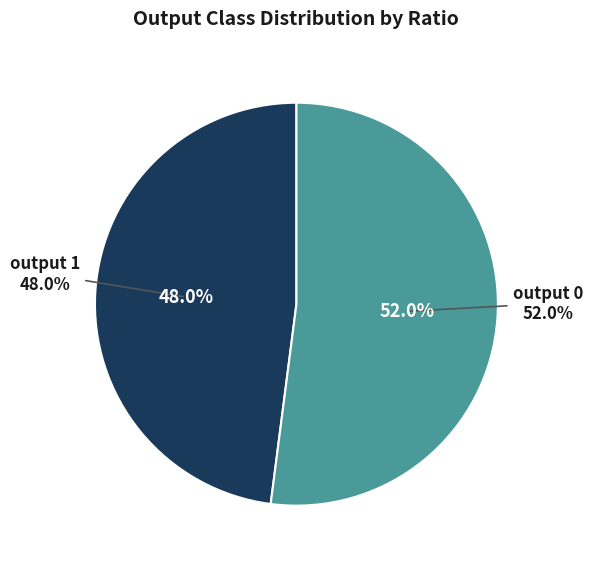

Is it true that output=0 (ratio sum) is 52% of the pie?

True